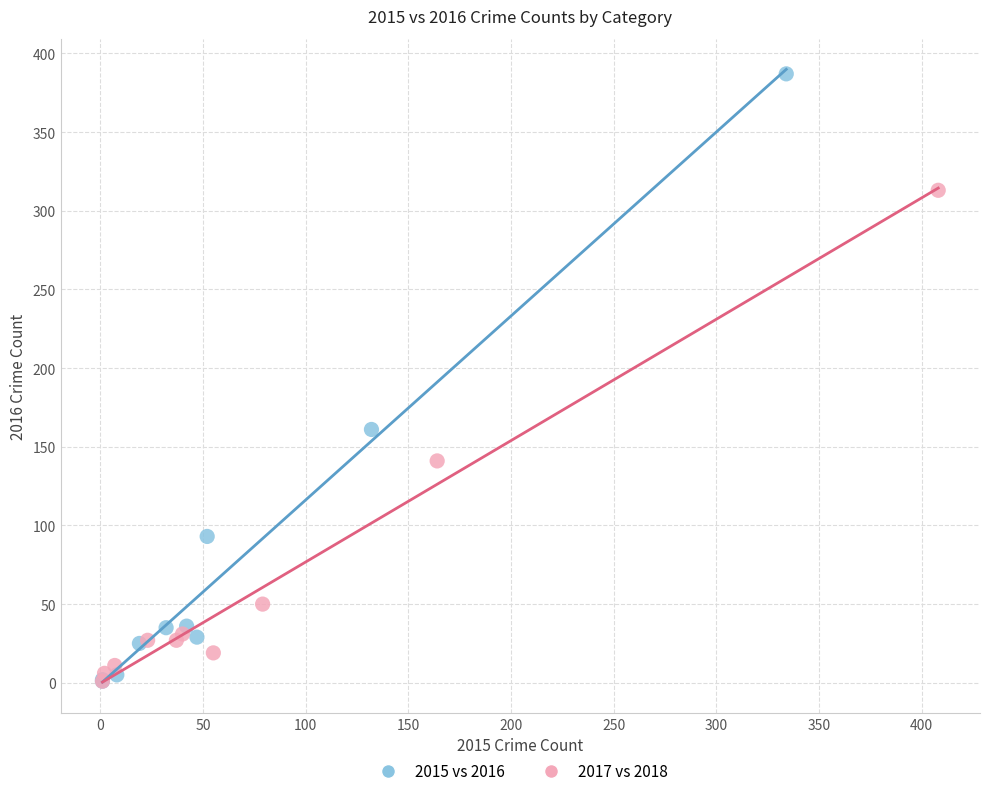

Which series contains the highest Y value?

2015 vs 2016